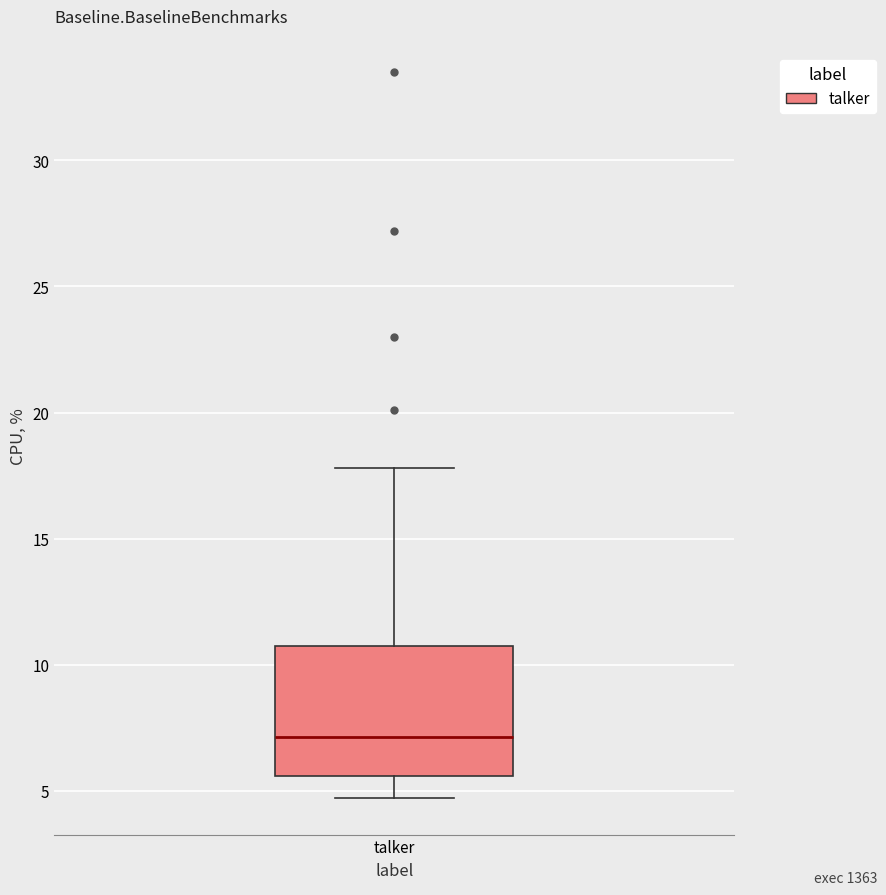

Read this box plot against the y-axis: the position of the median line, the range covered by the box, and the ends of both whiskers. The values are not printed on the chart, so give them approximately, as read against the axis.

median 7.0, box 5.5 to 11.0, whiskers 4.5 to 18.0